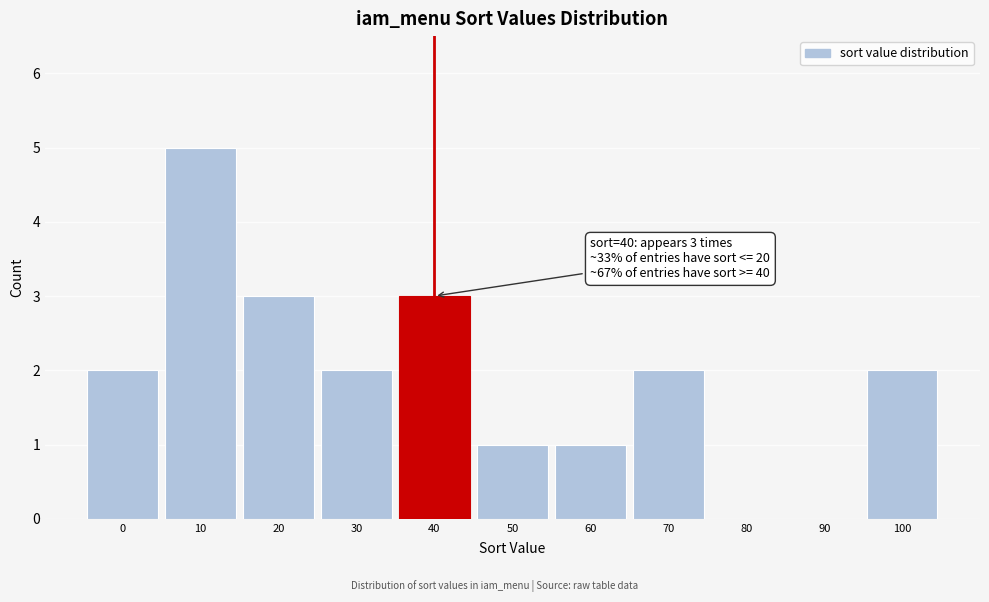

Which range on the x-axis has the tallest bar?

5 to 15